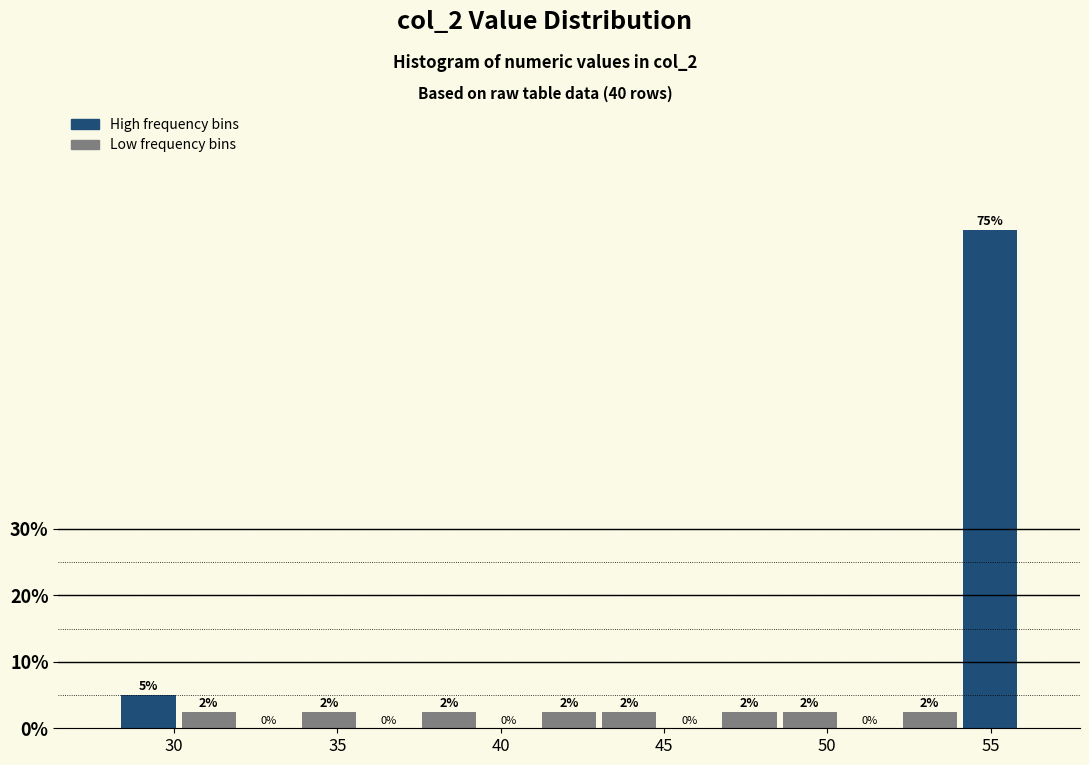

Around what value on the x-axis is the tallest bar? Give the approximate position of its centre, as read against the axis.

55.0